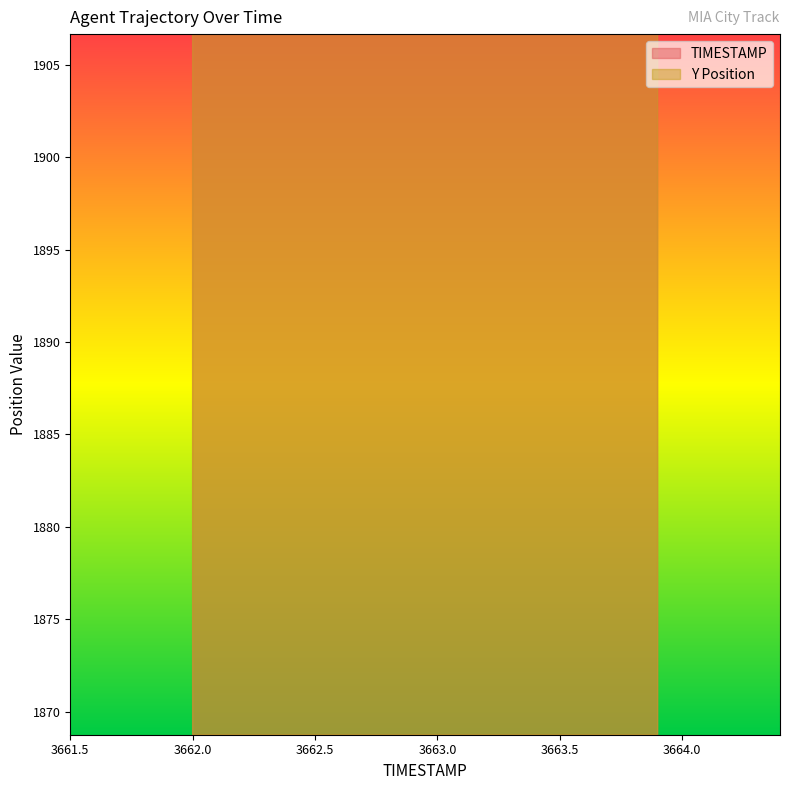

At which label is Y closest to 3662?

3662.0